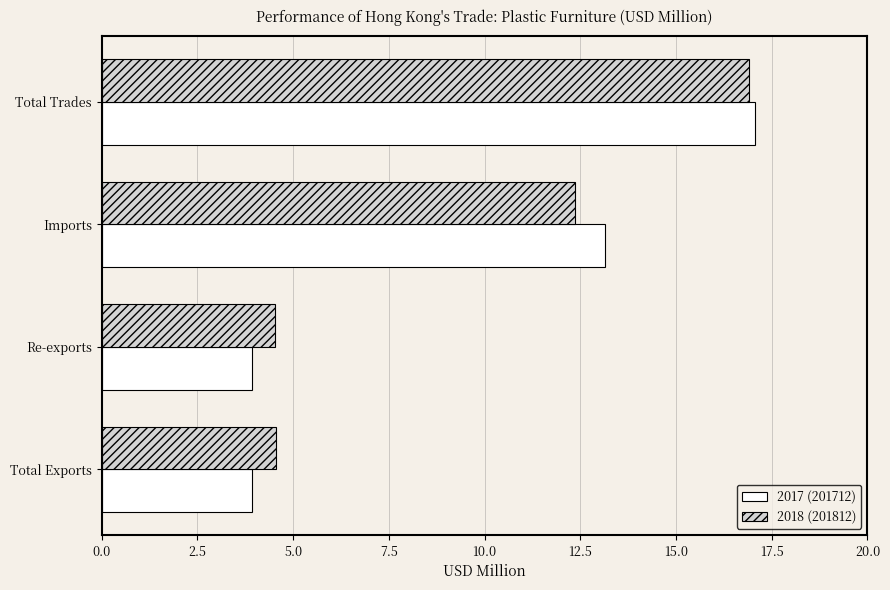

What is the total value across all series at Imports?

25.5